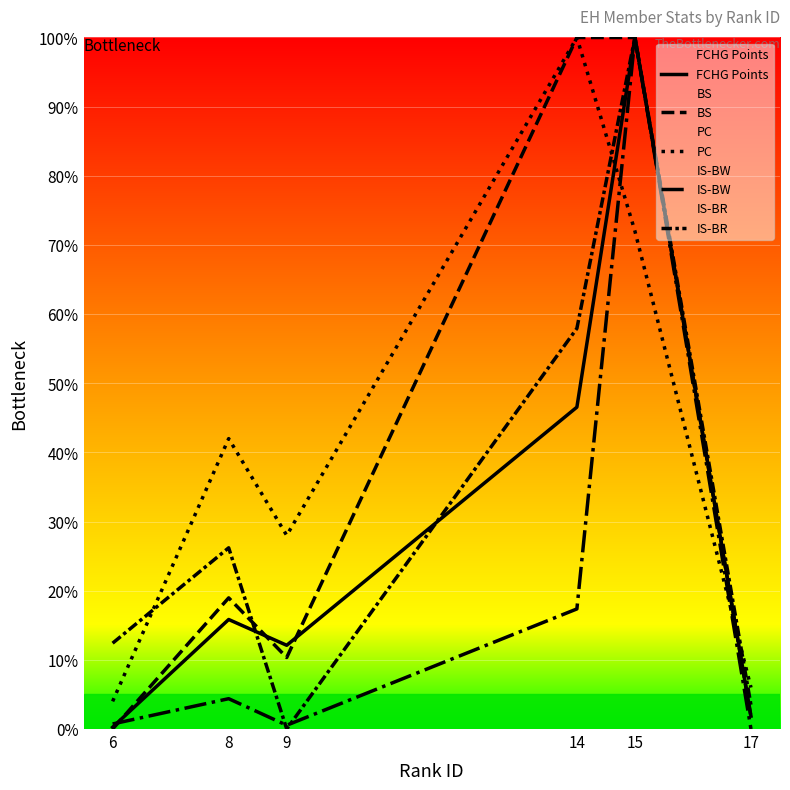

Reading right to left, transcribe all the data shown in this chart.

FCHG Points: 17=1.9	15=100.0	14=46.5	9=12.1	8=15.8	6=0.3
BS: 17=1.7	15=100.0	14=100.0	9=10.3	8=19.0	6=0.0
PC: 17=6.0	15=72.0	14=100.0	9=28.0	8=42.0	6=4.0
IS-BW: 17=0.0	15=100.0	14=17.4	9=0.5	8=4.4	6=0.7
IS-BR: 17=3.4	15=100.0	14=57.9	9=0.0	8=26.2	6=12.4